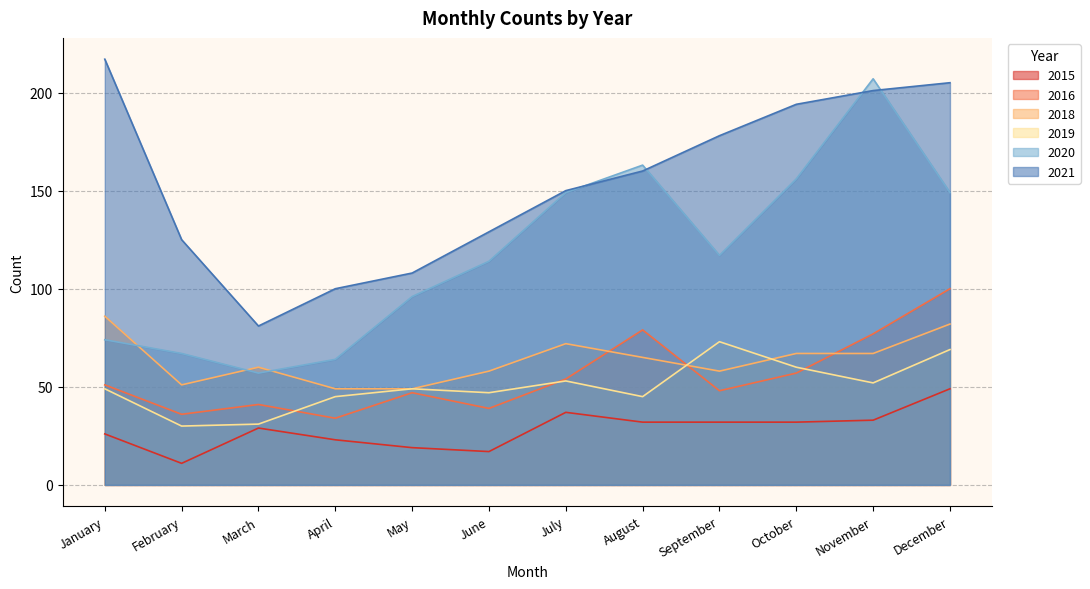

Which category has the lowest value in the 2019 series?

February